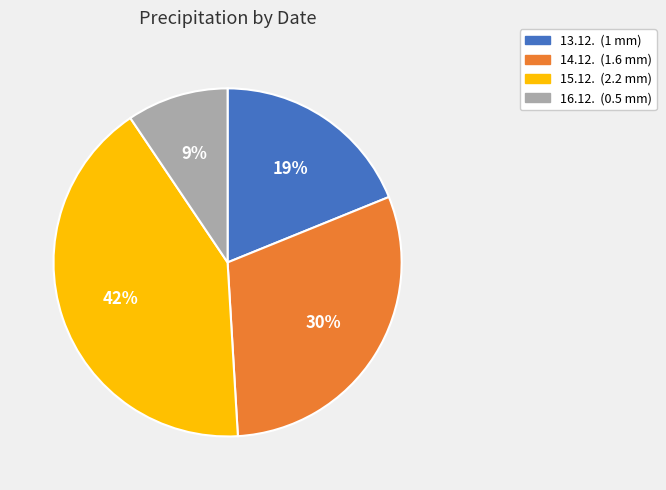

Does 16.12. account for over 50% of the chart?

No